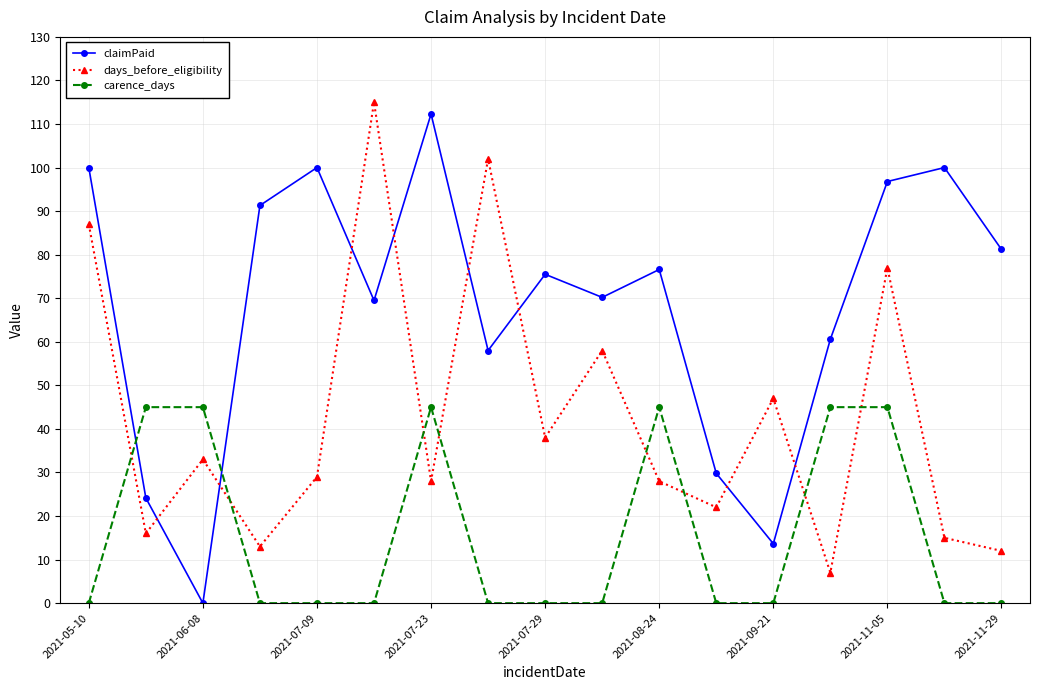

What is the greatest value displayed?

115.0